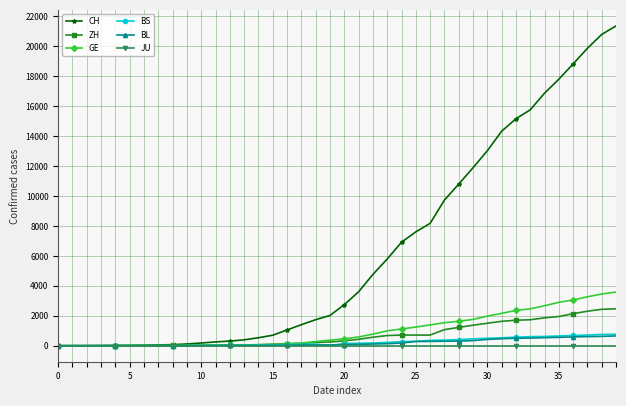

Which series has the largest total across all categories?

CH